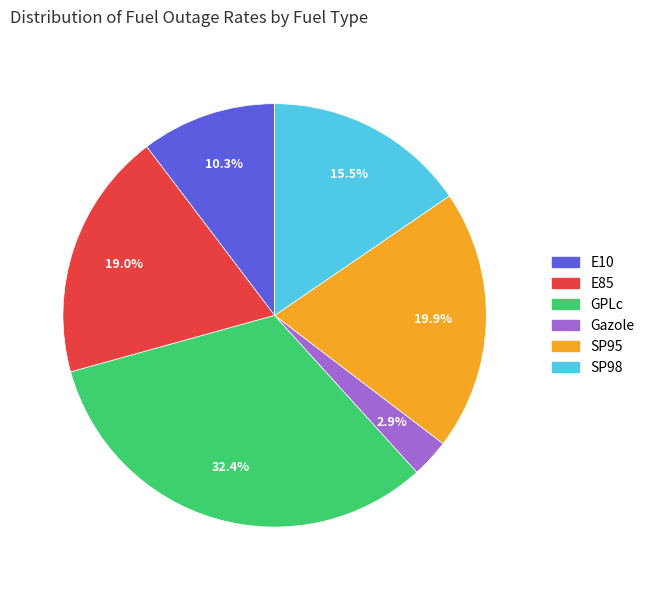

To the nearest percent, what is the difference between the Gazole and SP98 slice percentages?

13%